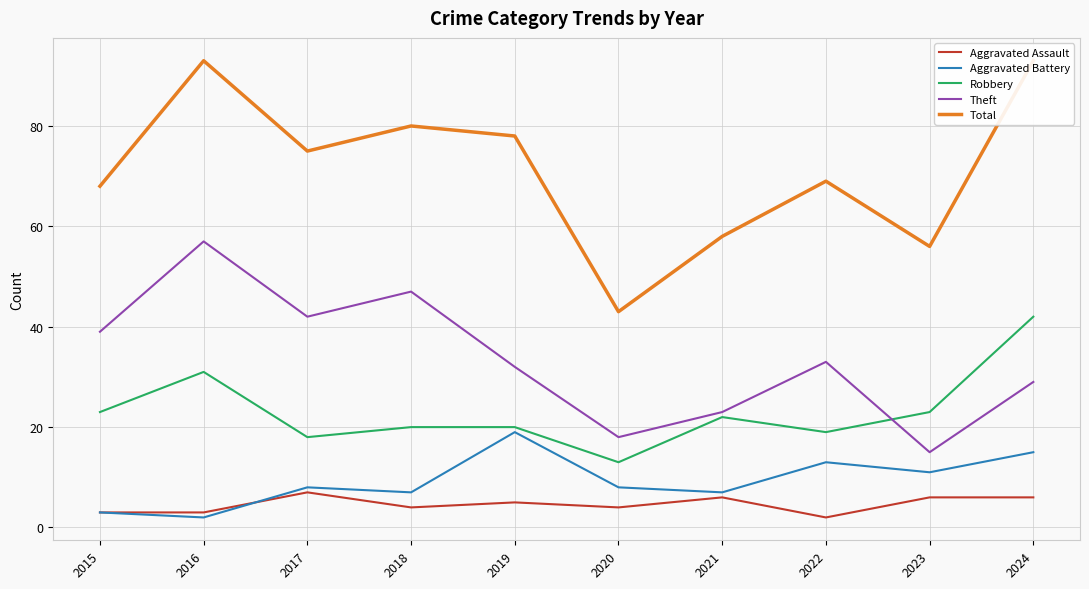

At which category is the sum across all series the highest?

2016